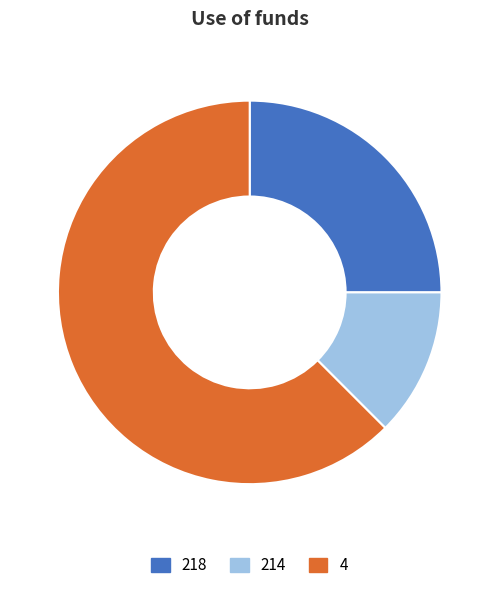

True or false: 4 accounts for 62% of the total.

True